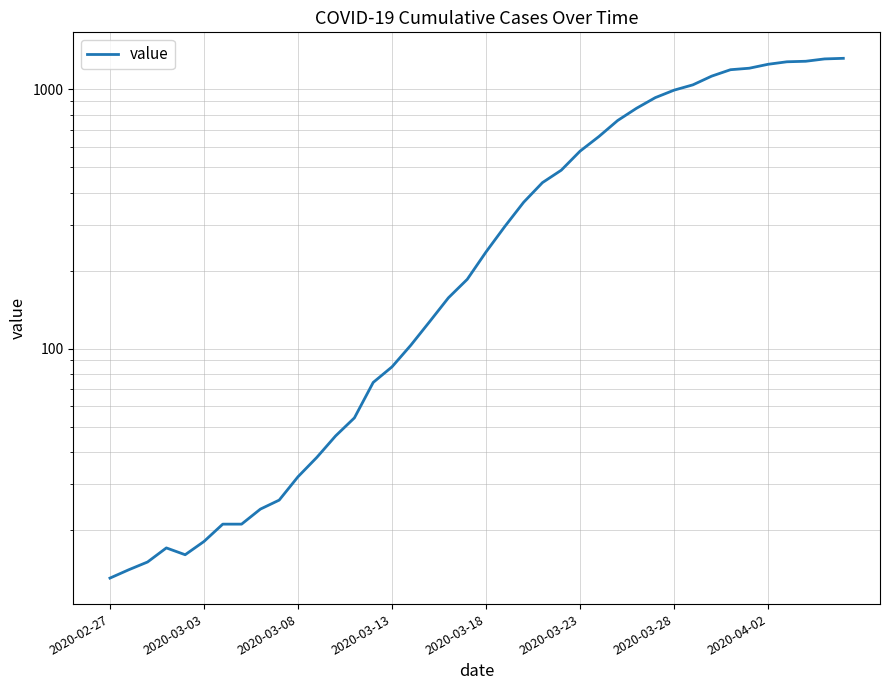

Between 38 and 18, which is larger?

38